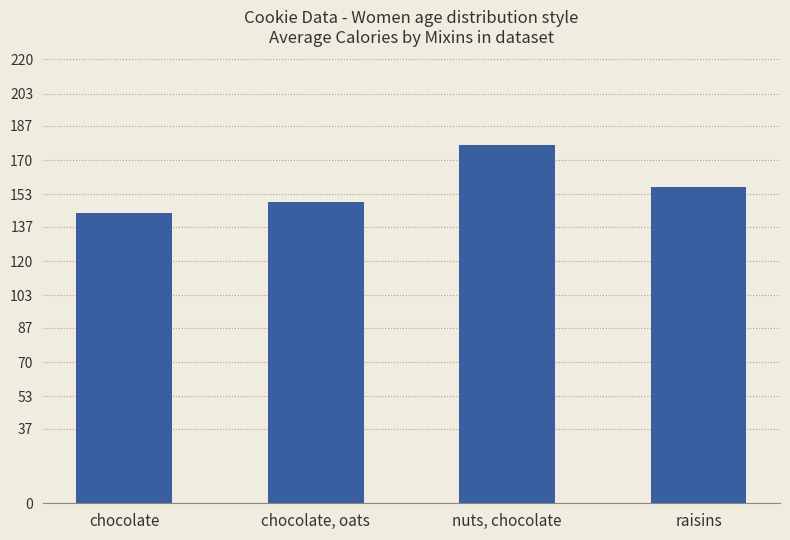

How many series are shown in this chart?

1